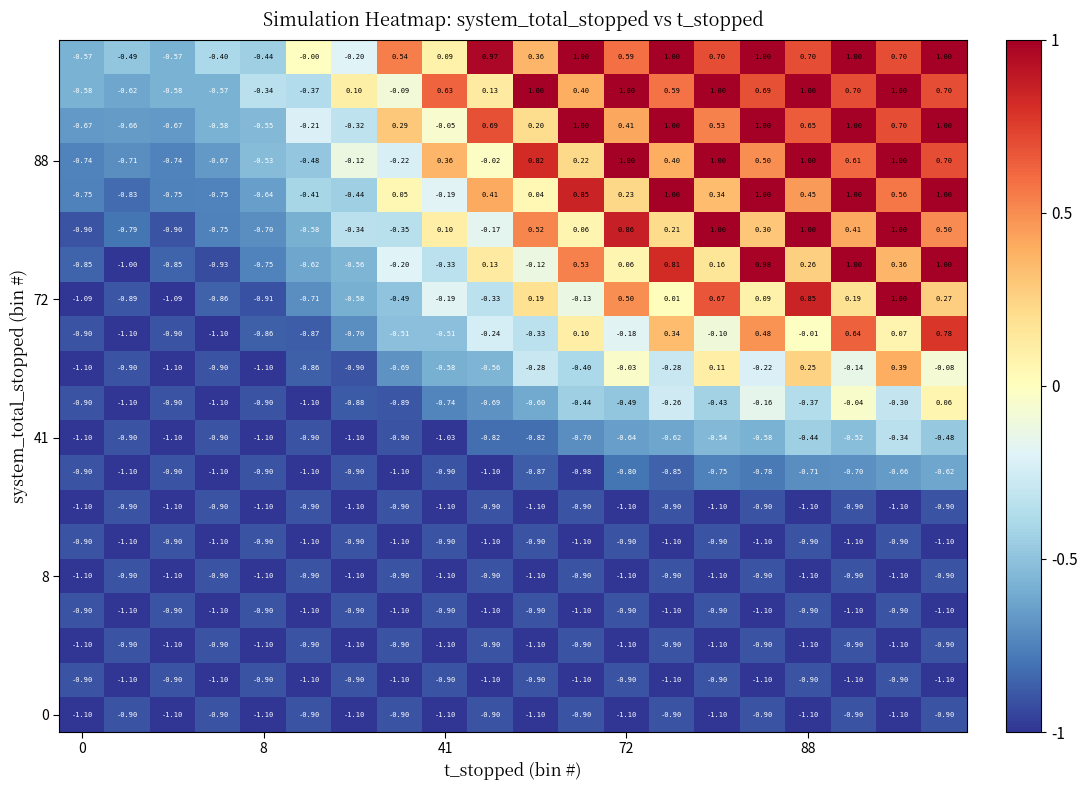

At which category does the chart reach its peak across all series?

18